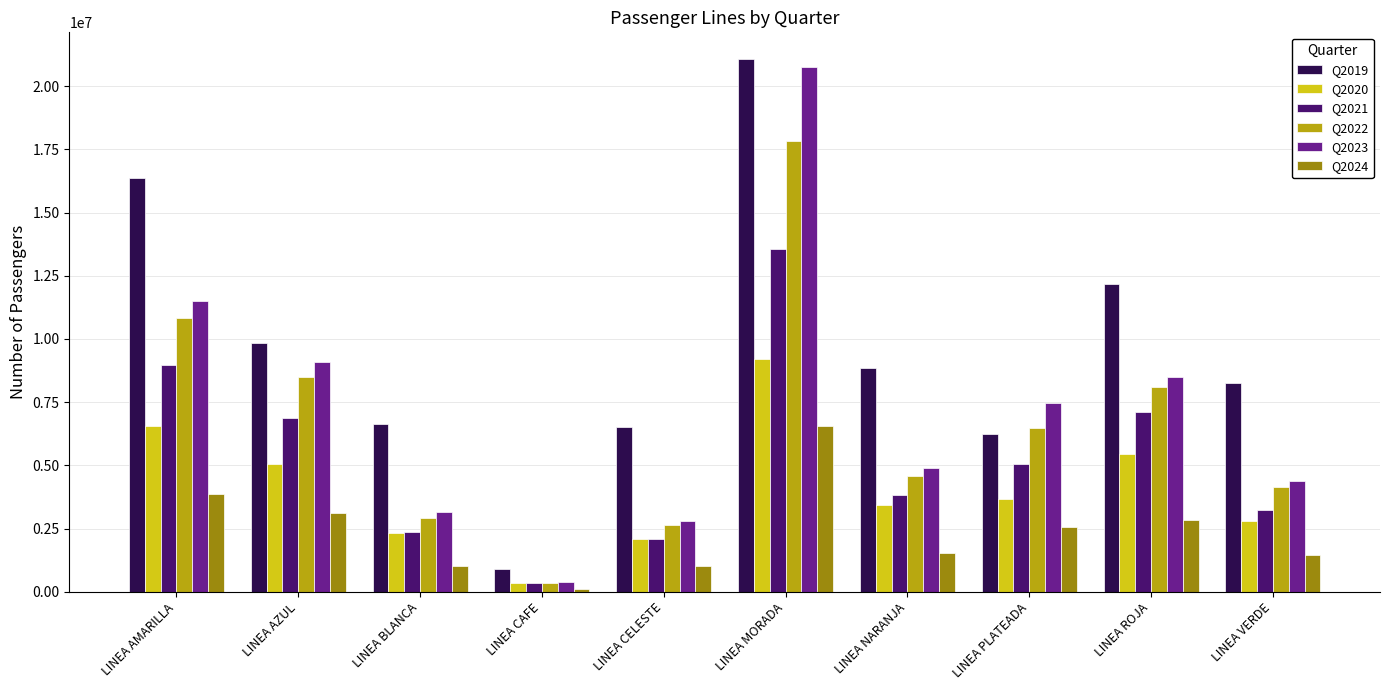

What is the total value across all series at LINEA CAFE?

2415725